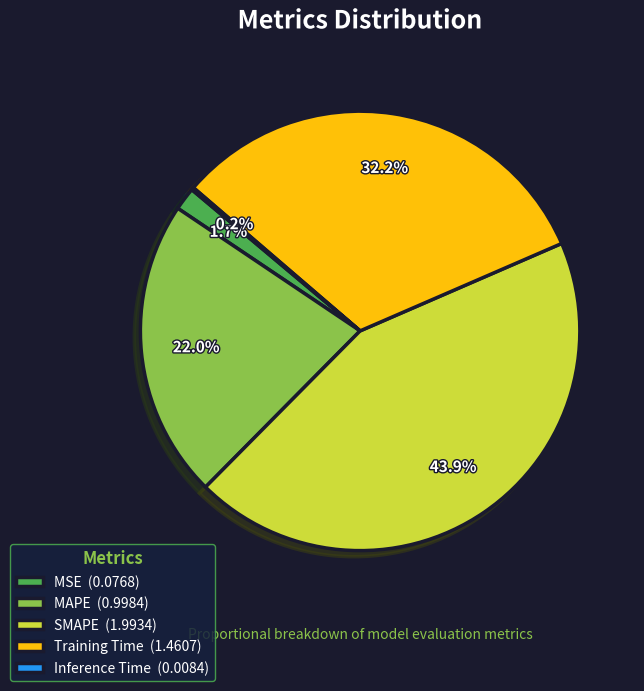

What is the total percentage of MAPE and SMAPE?

65.9%